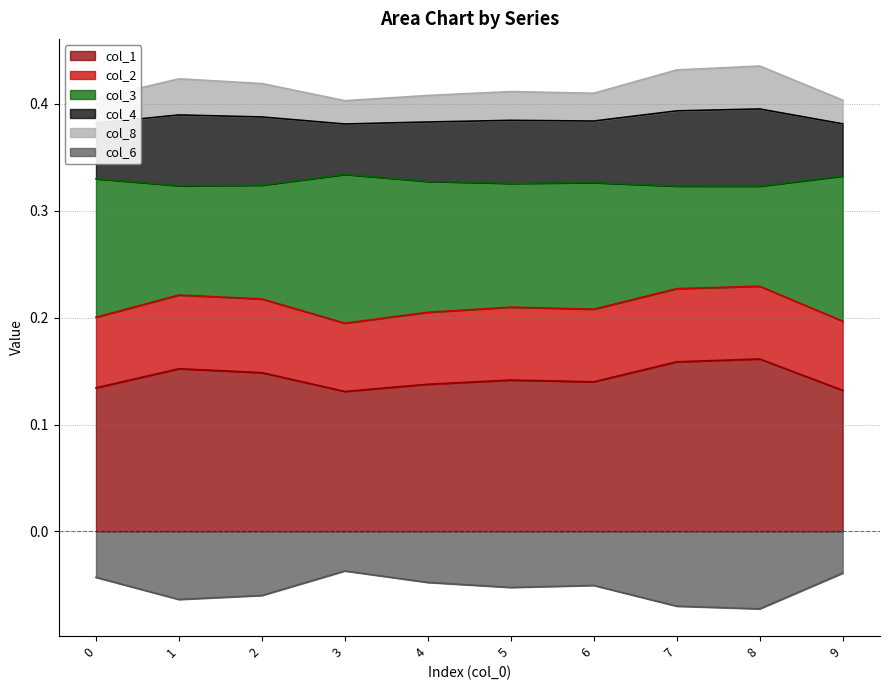

The col_1 series shows 0.2 at 2. True or false?

False